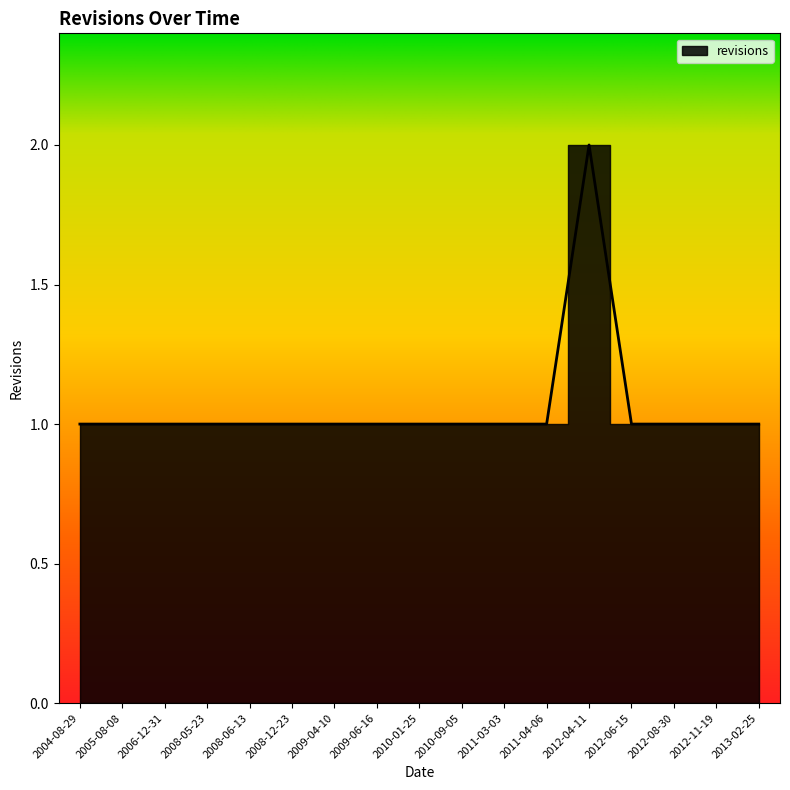

What is the ratio of the value at 2004-08-29 to the value at 2012-11-19?

1.0